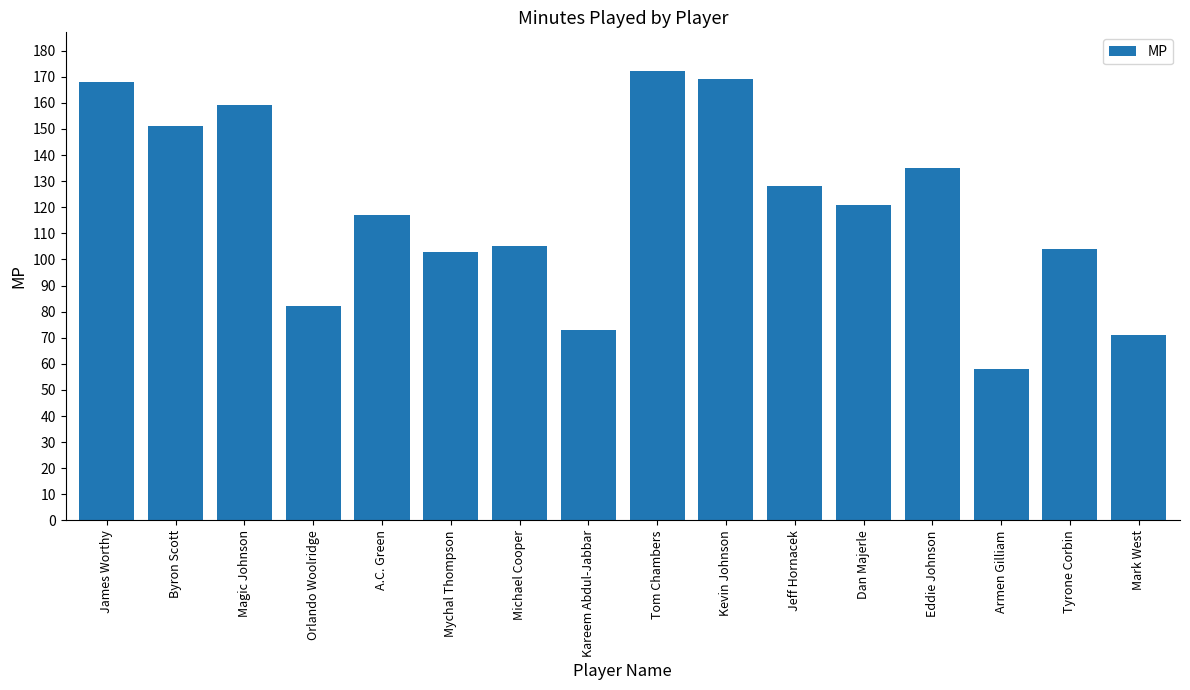

Read the value at Mark West, to the nearest 5.

70